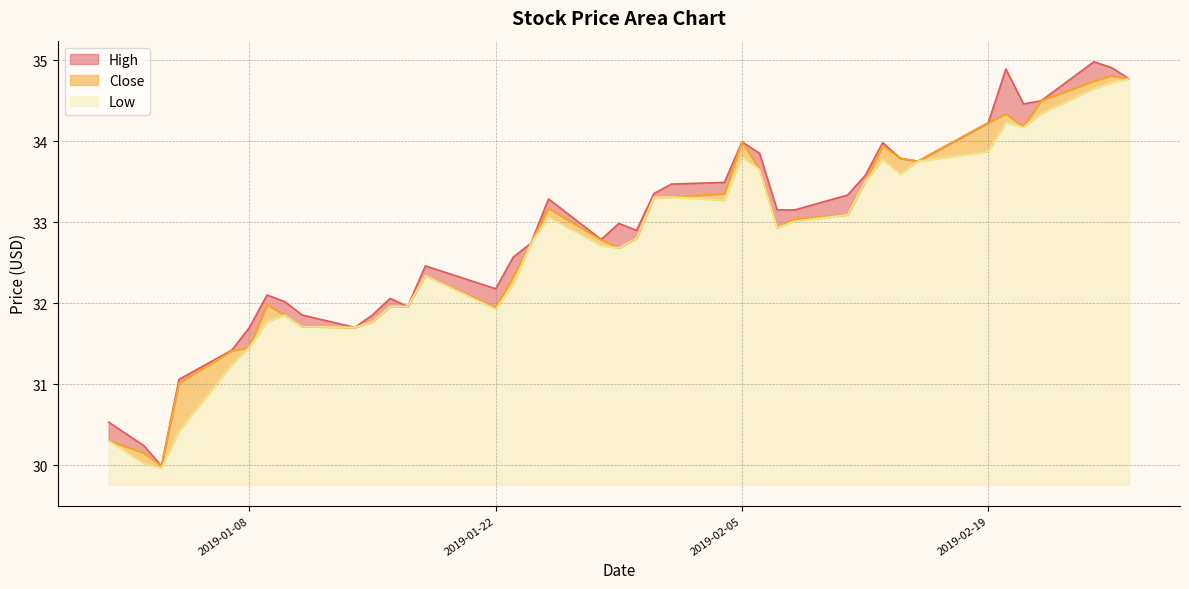

How many interior local peaks does the Low series have?

8